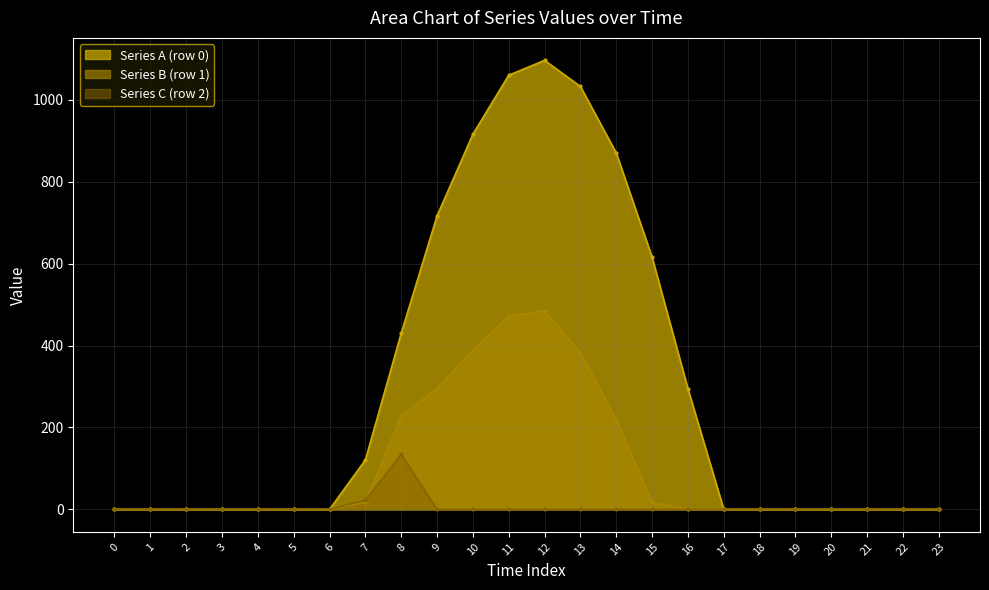

After their last crossing, which series has the higher values: row_1 or row_2?

row_1